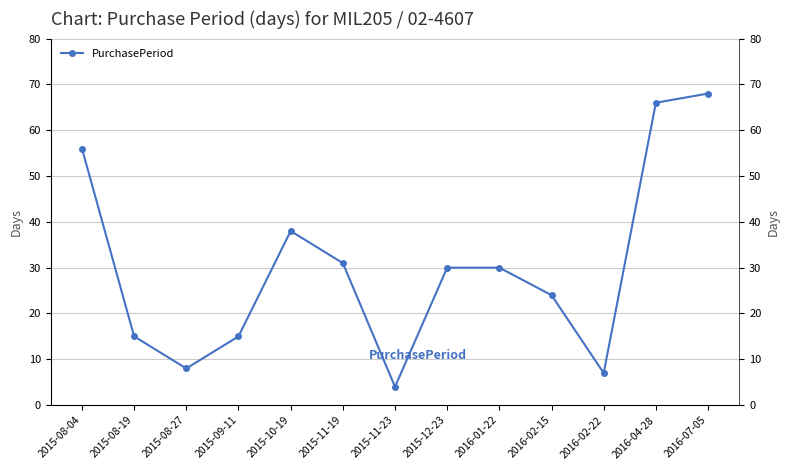

What is the sum of the values at 2015-08-19 and 2016-02-22?

22